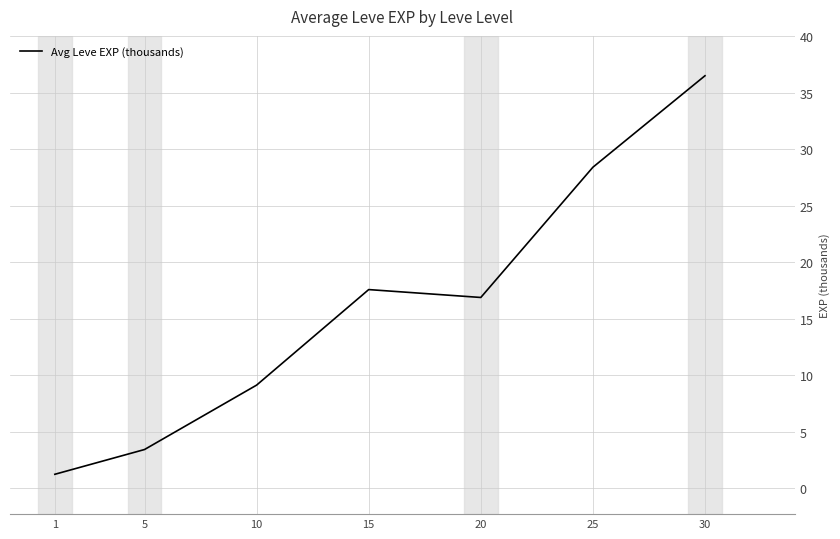

Is it true that the value at 25 is 46.1?

False